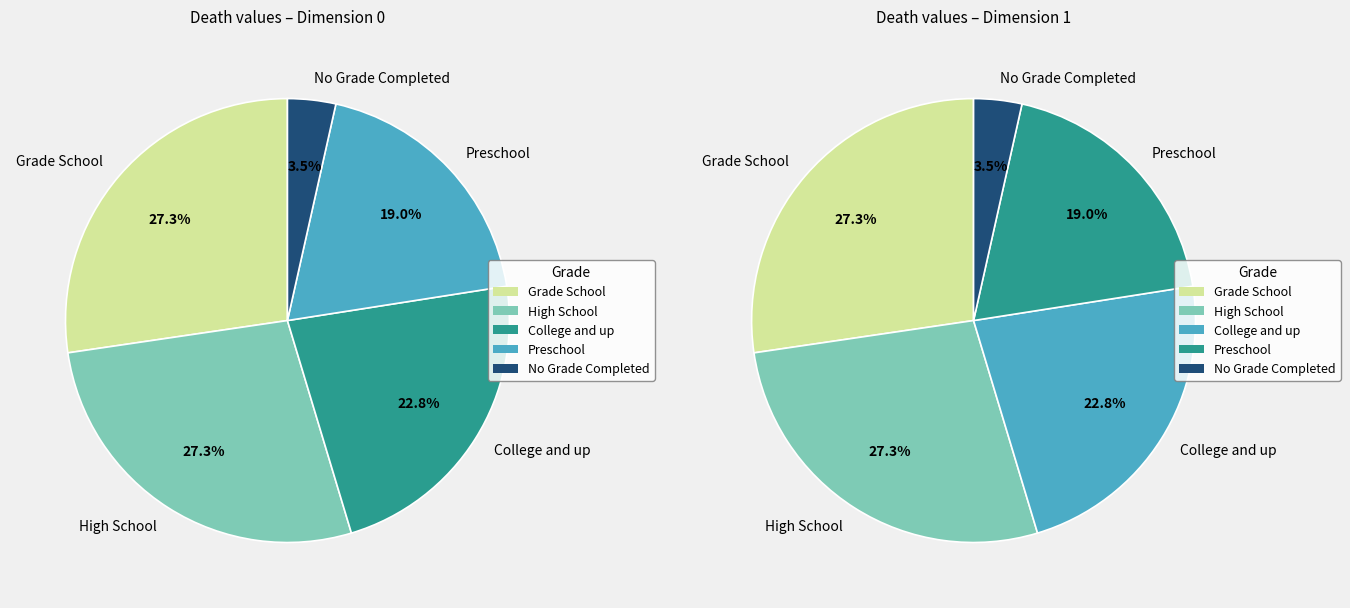

Is there any slice that represents more than half of the pie?

No